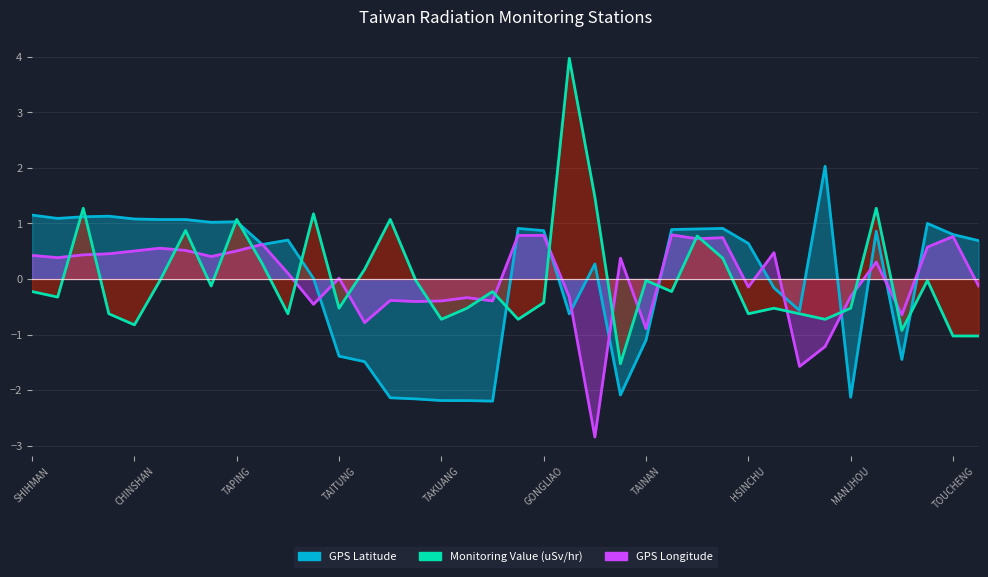

Where does the Monitoring Value (uSv/hr) series first go above 0?

SHIHBENGSHAN